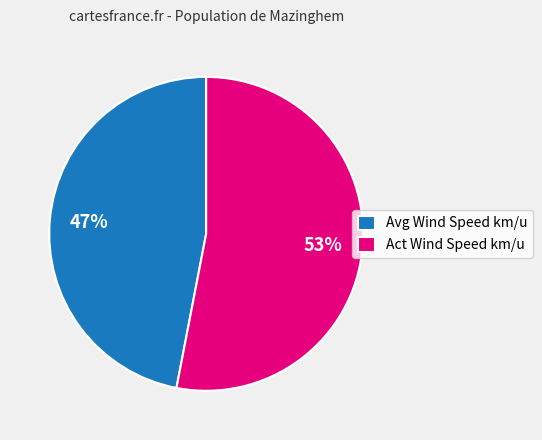

Which category has the biggest portion of the pie?

Act Wind Speed km/u